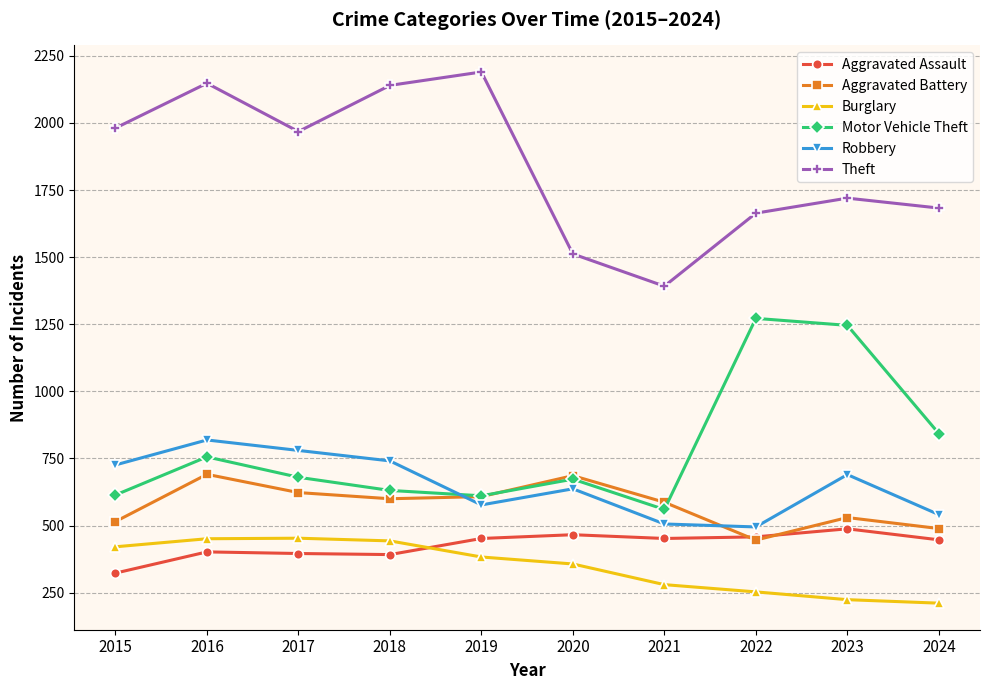

How many values in the Aggravated Assault series are below 452?

5